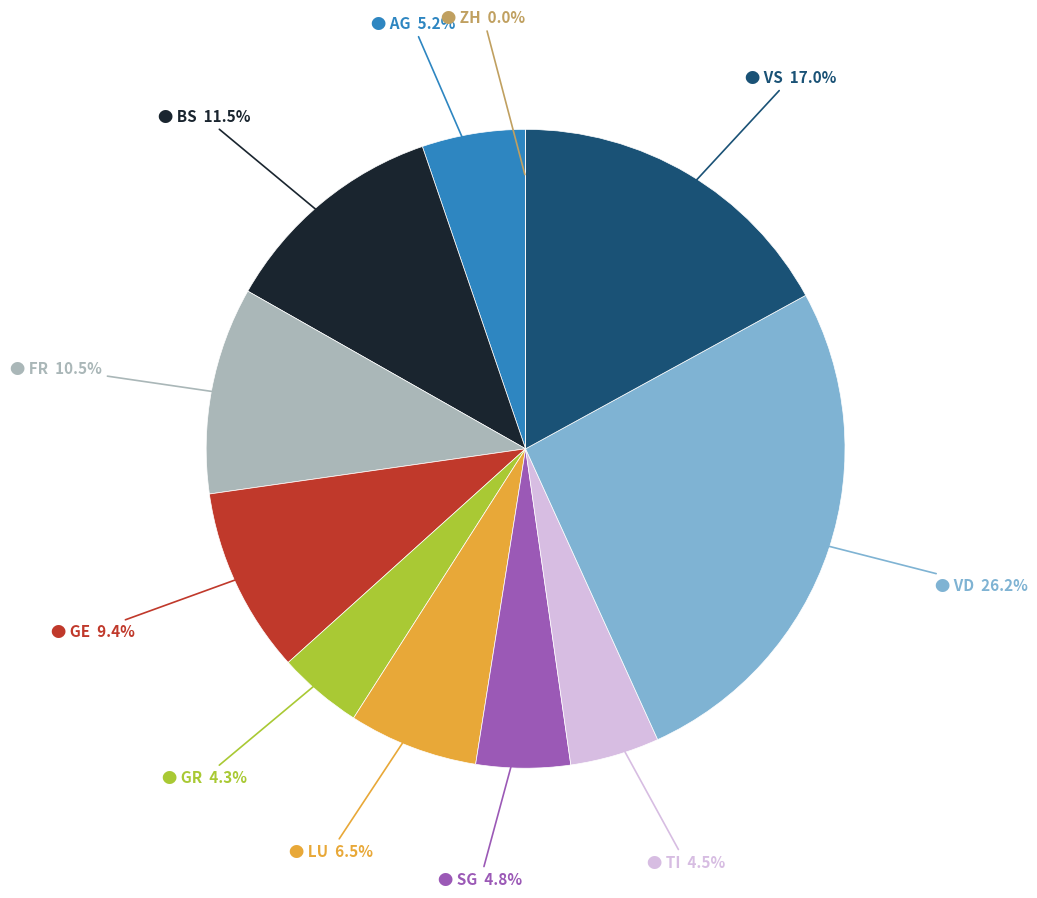

Combined, do BS and GE account for over 50%?

No